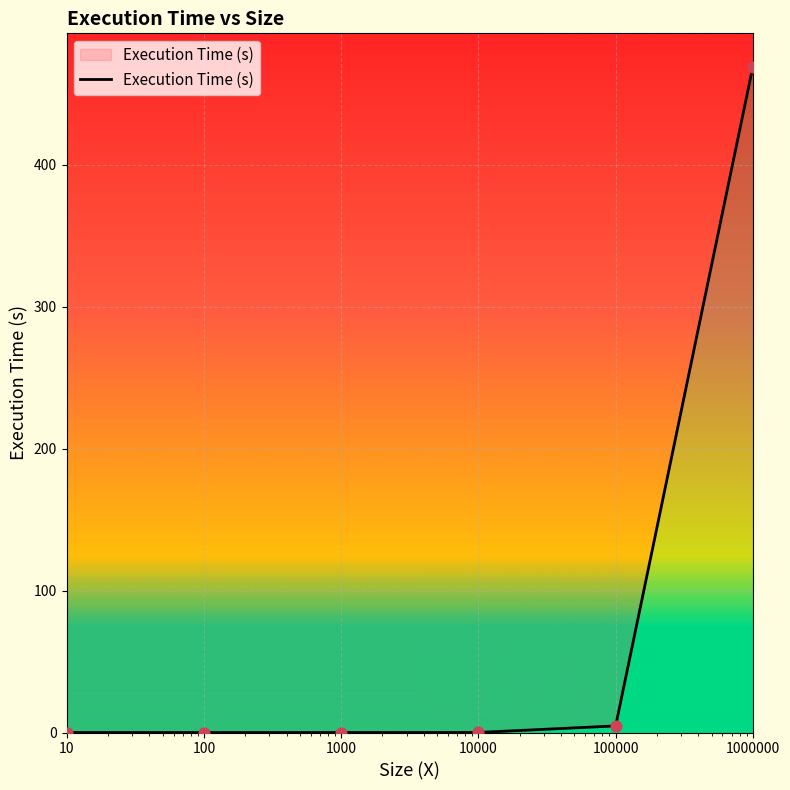

What is the change in value from 1000 to 10000?

+0.1